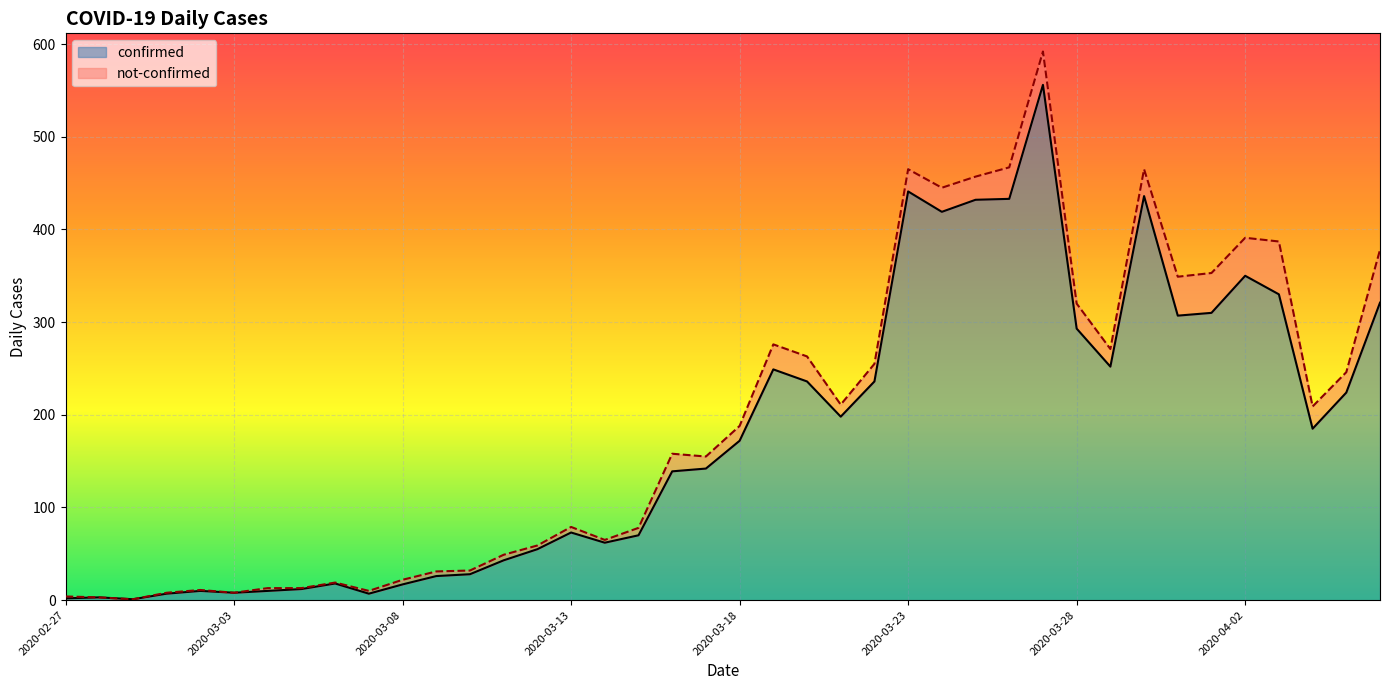

Reading left to right, transcribe all the data shown in this chart.

2	3	1	7	10	8	10	12	18	7	17	26	28	43	55	73	62	70	139	142	172	249	236	198	236	441	419	432	433	556	293	252	436	307	310	350	330	185	224	321